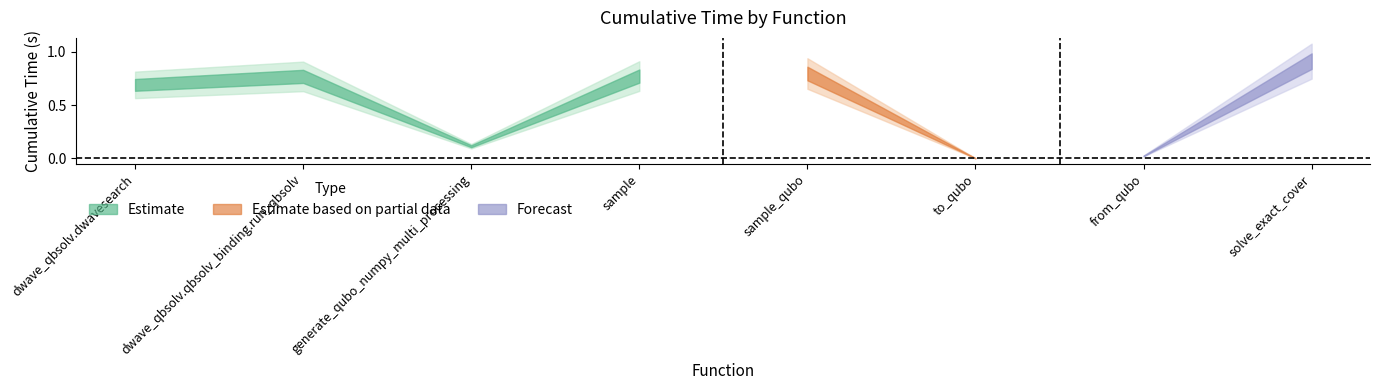

At which category does the data reach its first local peak?

dwave_qbsolv.qbsolv_binding.run_qbsolv